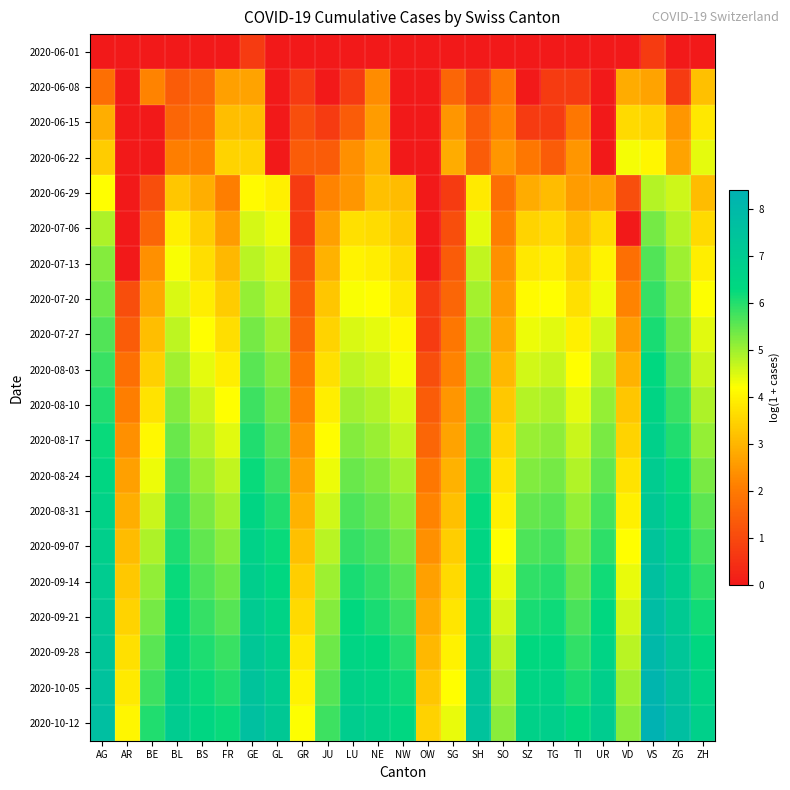

Count the number of categories in the chart.

25